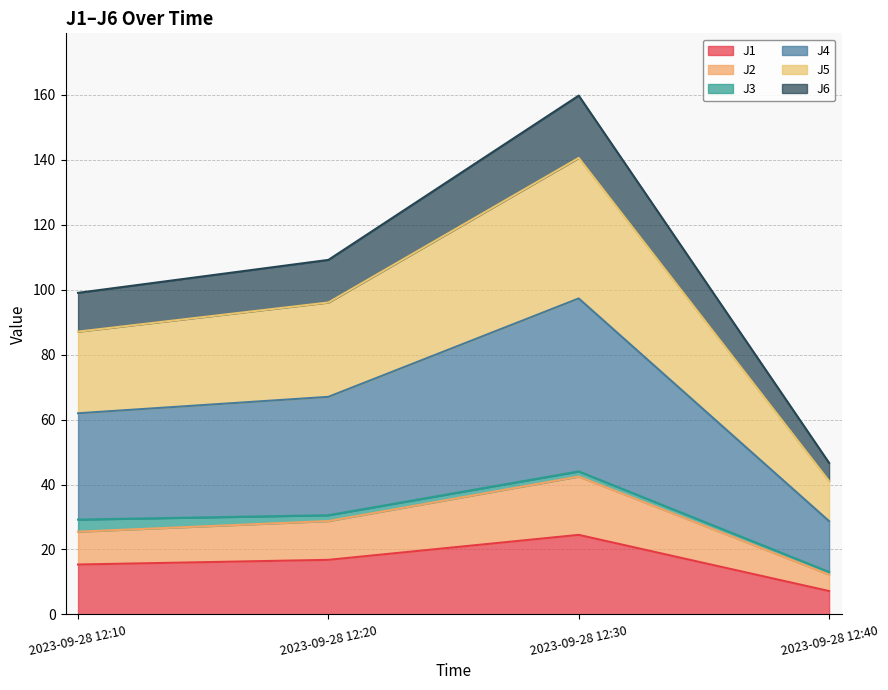

In J1, how many points are higher than both neighbors (excluding endpoints)?

1